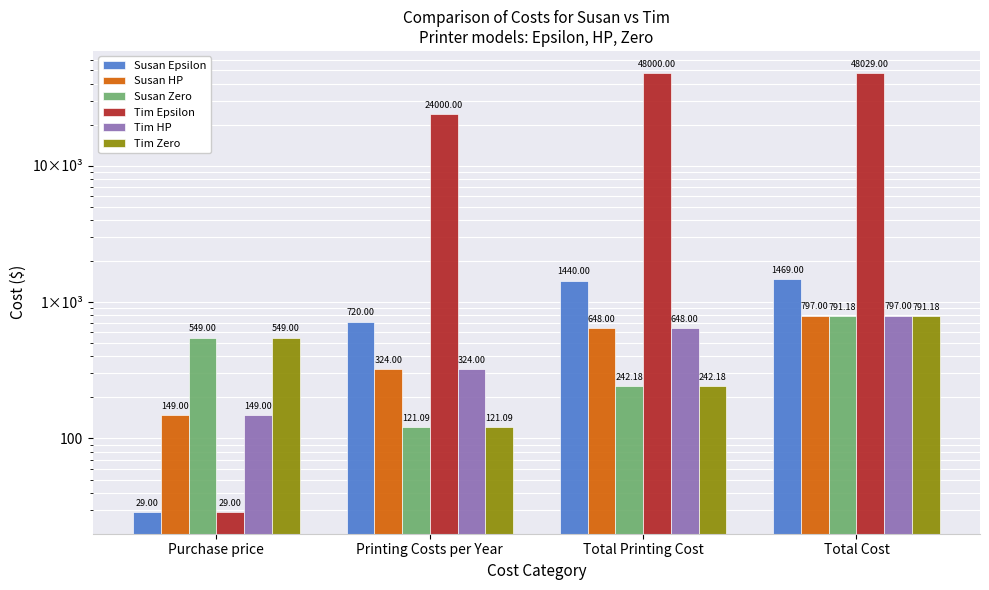

Rank the series by their maximum value, from highest to lowest.

Tim Epsilon, Susan Epsilon, Susan HP, Tim HP, Susan Zero, Tim Zero